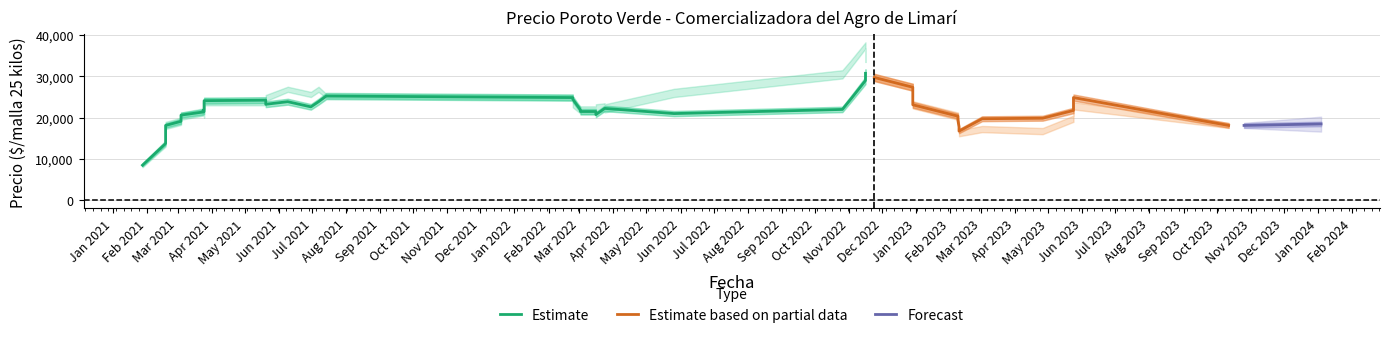

At which category is the sum across all series the highest?

2022-11-16